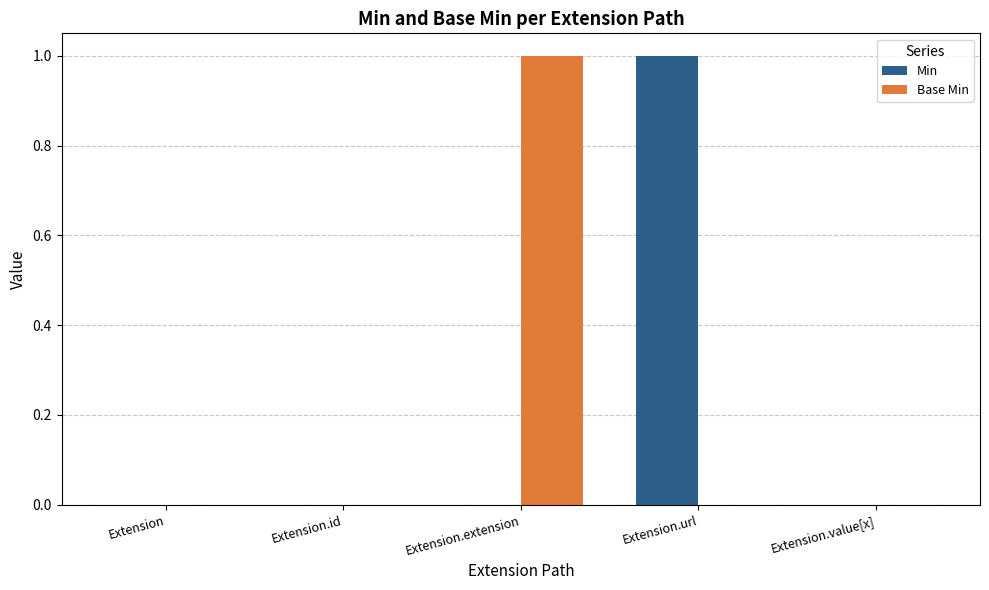

How many Min values are between 0 and 1?

5